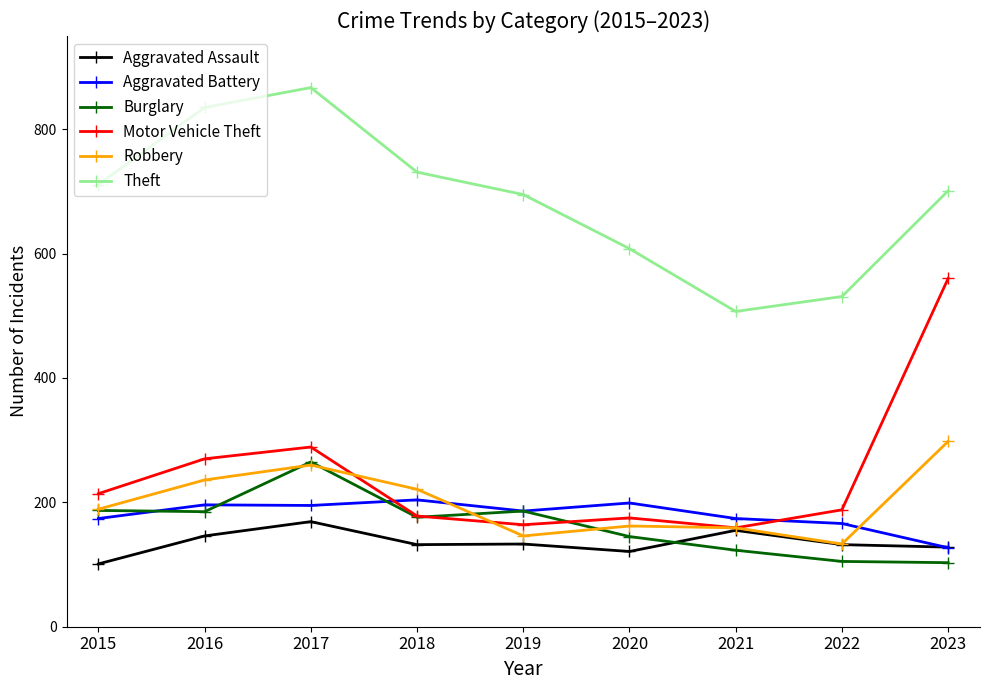

Which category has the lowest value in the Aggravated Battery series?

2023